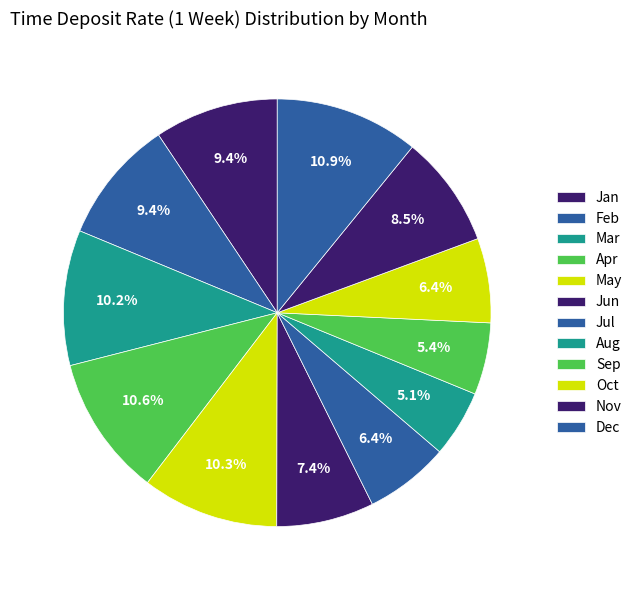

Does Nov represent more than half of the total?

No